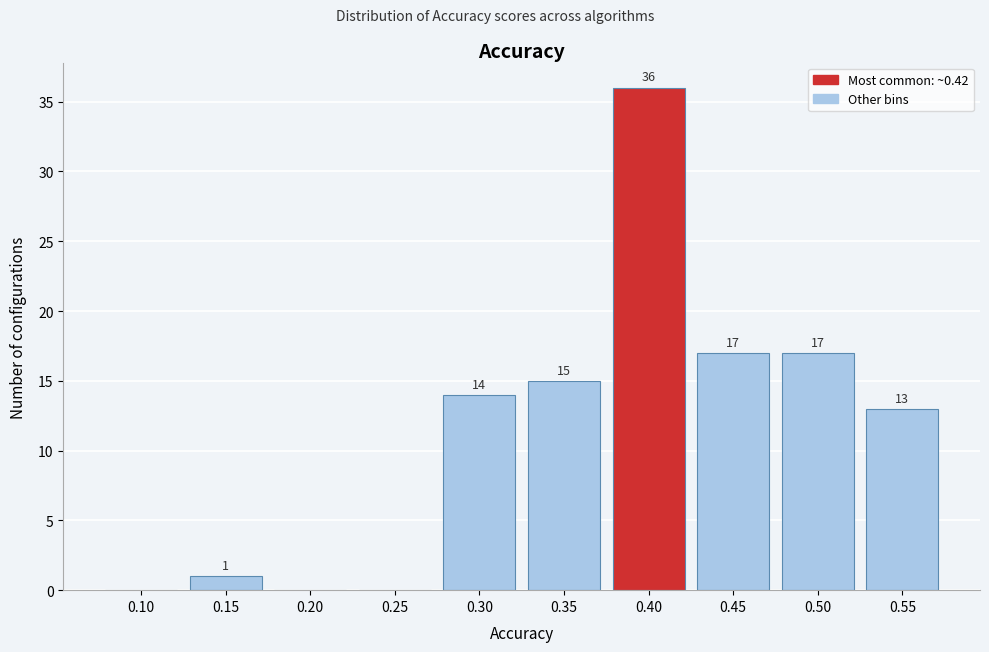

Reading right to left, what are all the values shown in this chart?

0.55=13	0.50=17	0.45=17	0.40=36	0.35=15	0.30=14	0.25=0	0.20=0	0.15=1	0.10=0